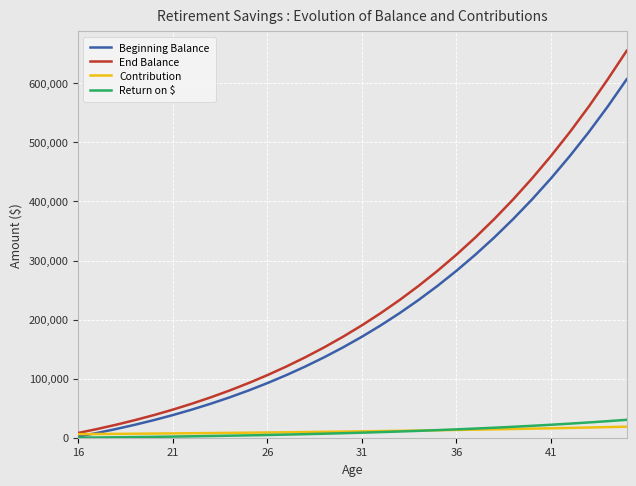

What are all the series names shown in the legend?

Beginning Balance, End Balance, Contribution, Return on $